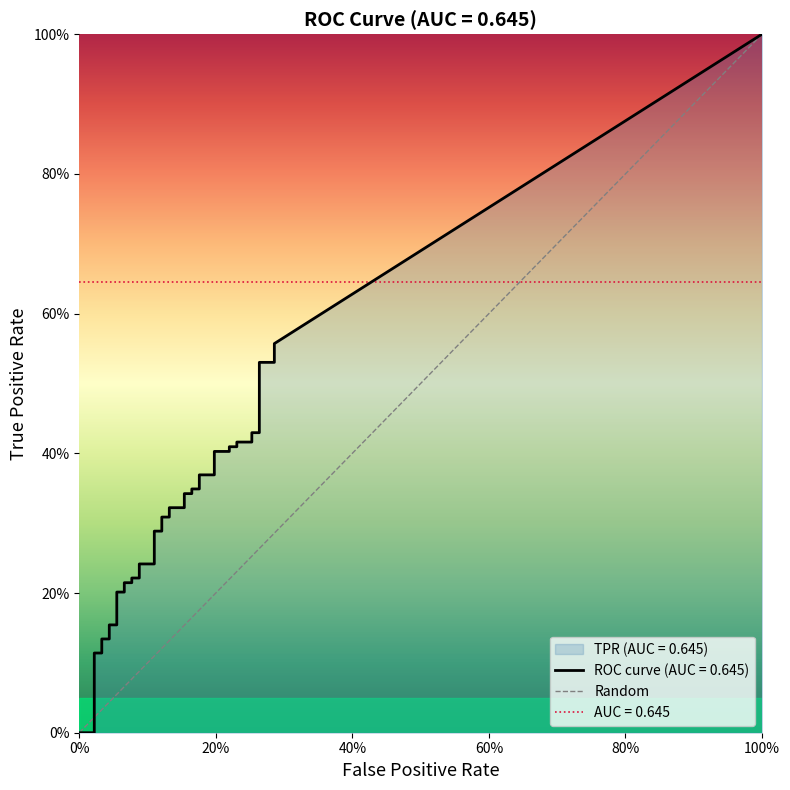

What is the difference between the maximum and minimum values?

1